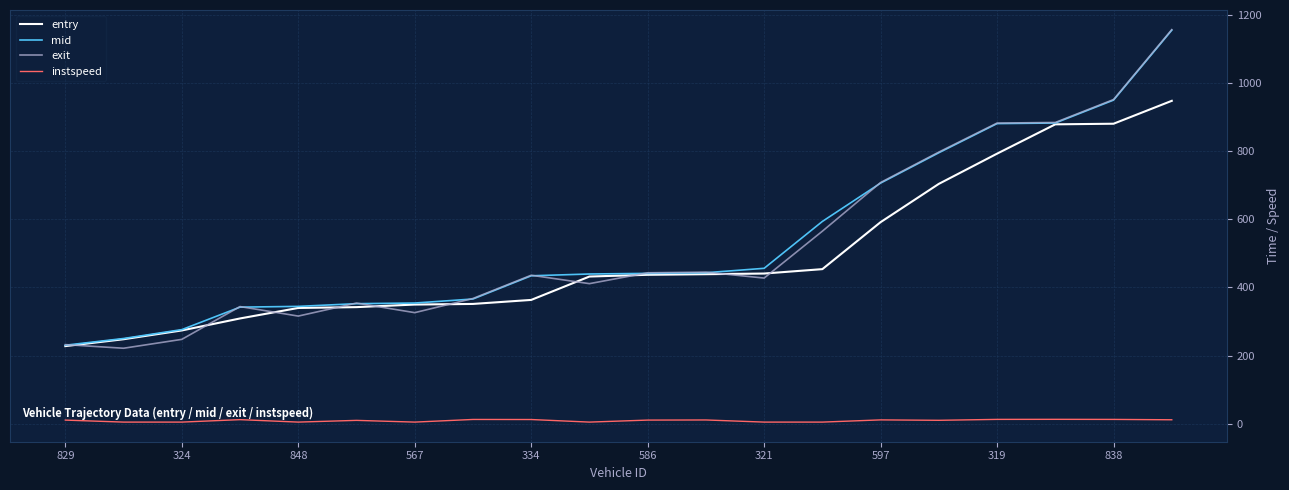

True or false: exit and instspeed cross at least once.

False